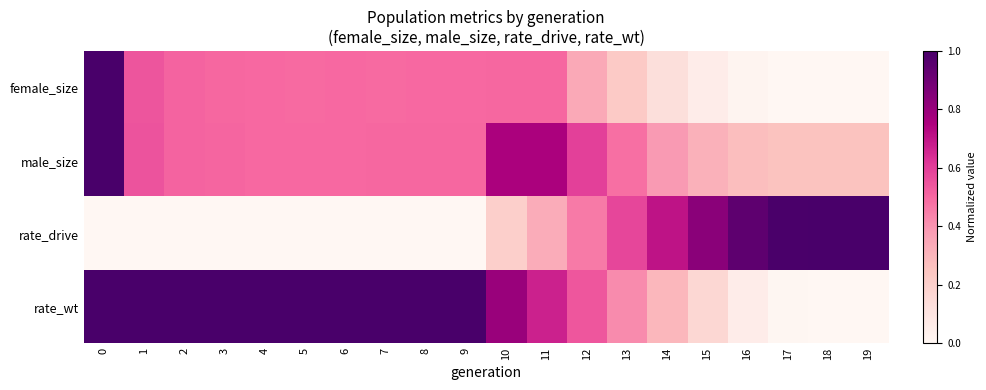

Between 2 and 13, which series saw the biggest shift?

rate_drive